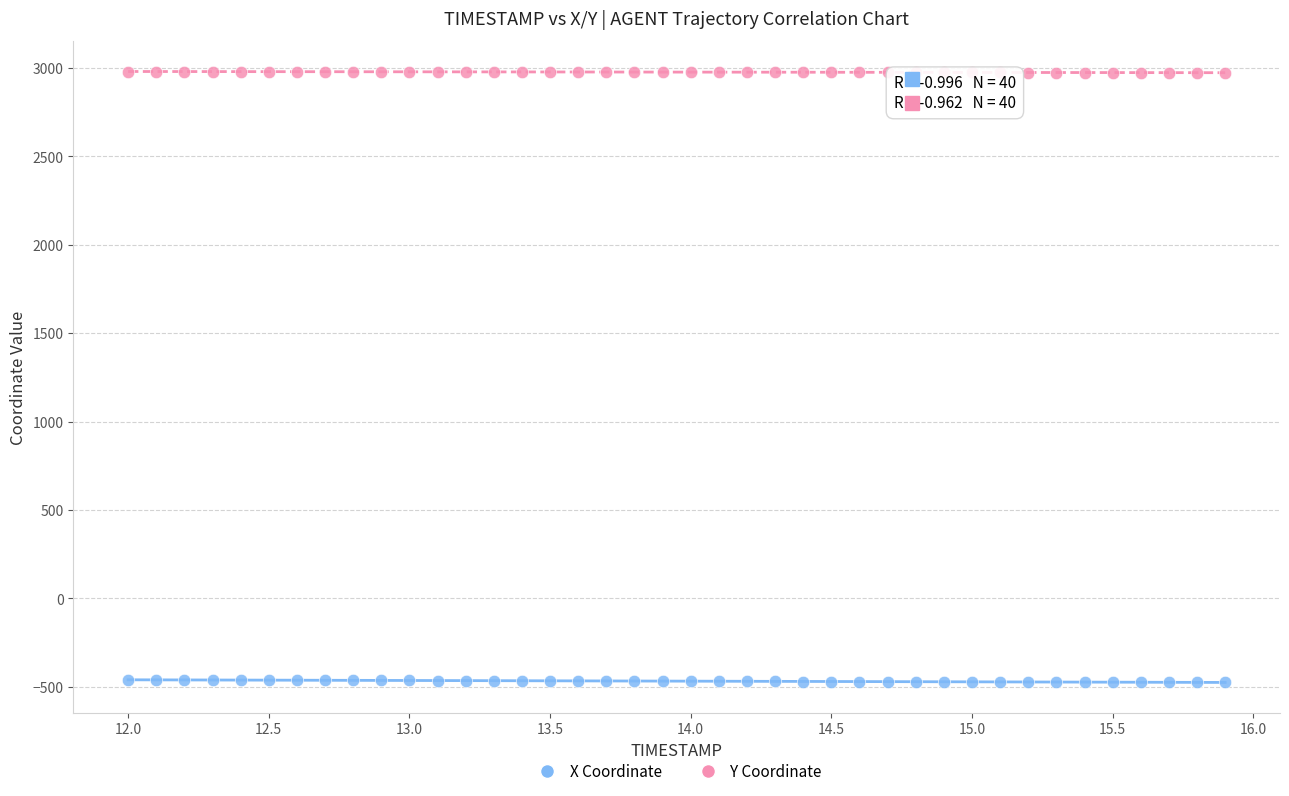

What is the X range (max minus min) for the scatter plot?

3.9